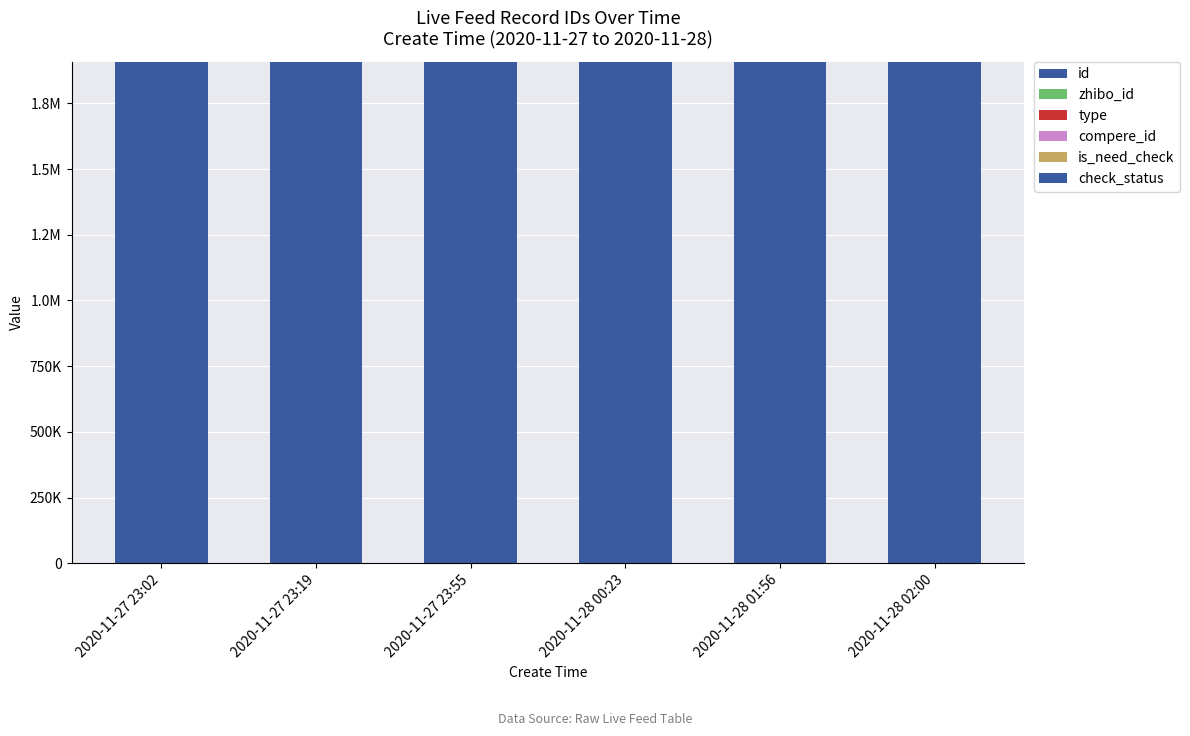

Where is check_status nearest to the value 1?

2020-11-27 23:02